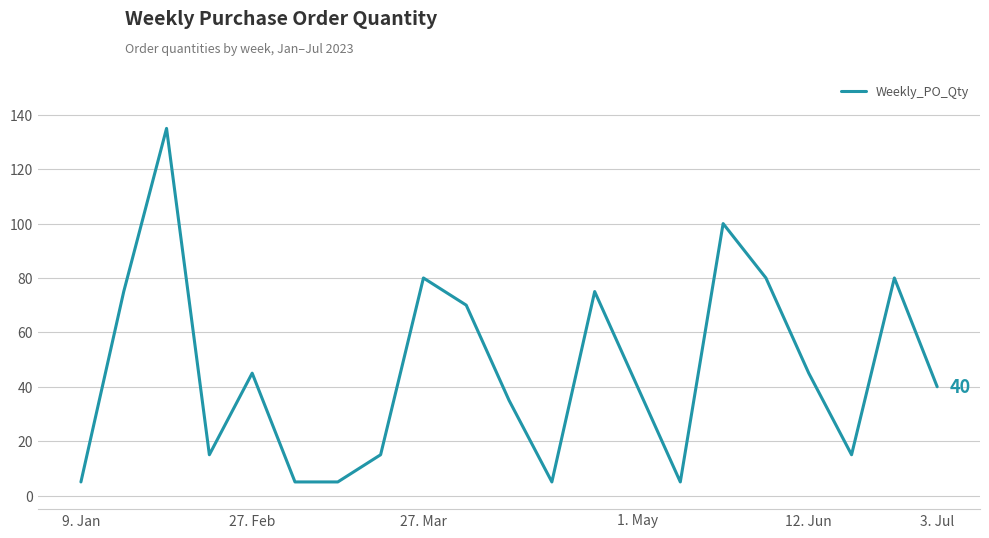

What is the minimum value shown in the chart?

5